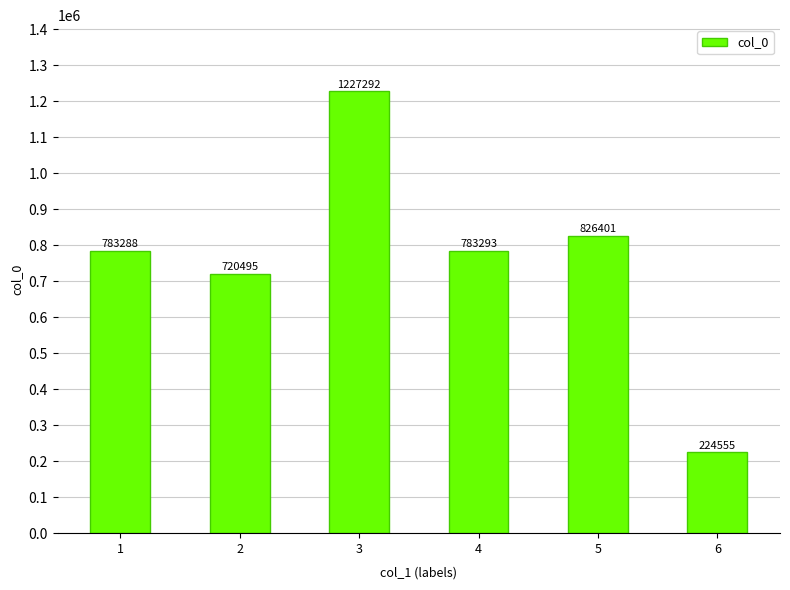

What is the ratio of the value at 2 to the value at 4?

0.9